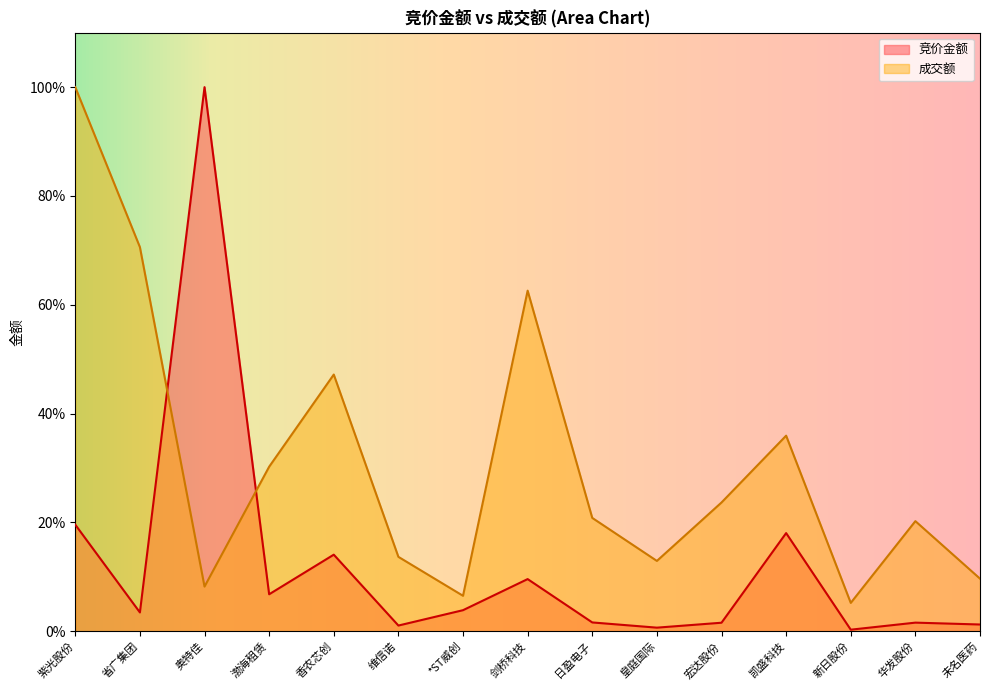

How many lines are shown in the chart?

2